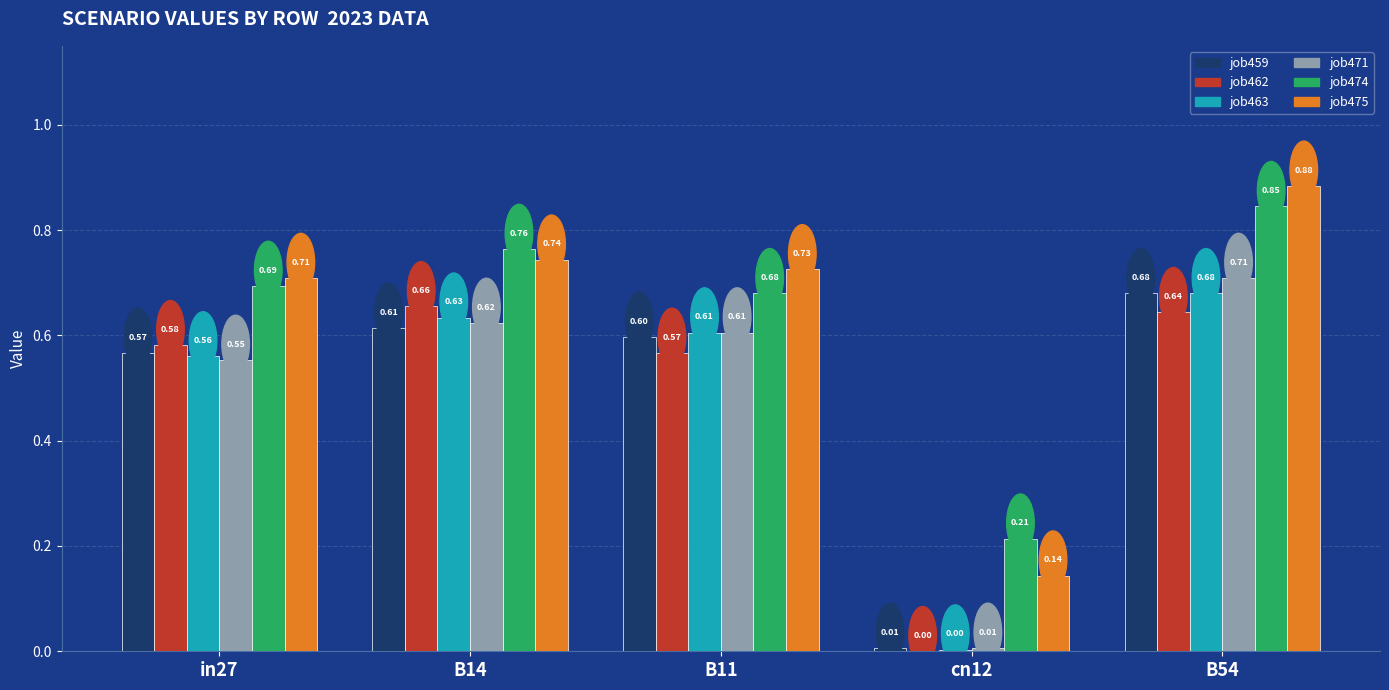

How many groups of bars are there?

5